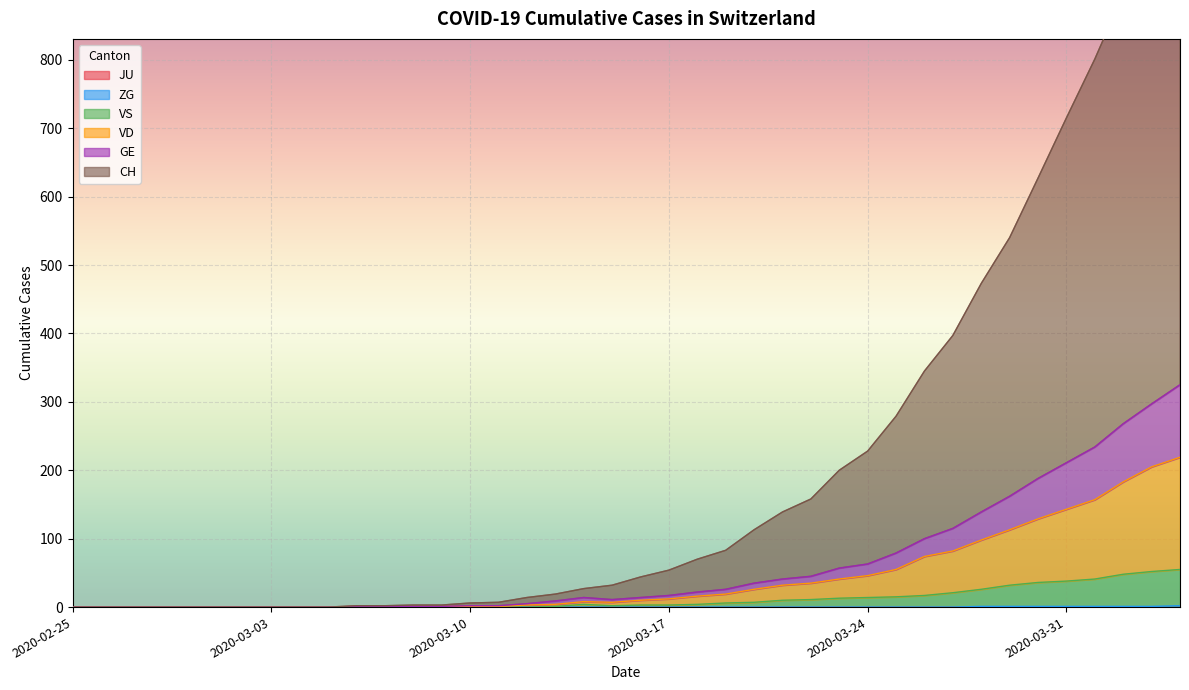

Which series has the largest range (max minus min)?

CH